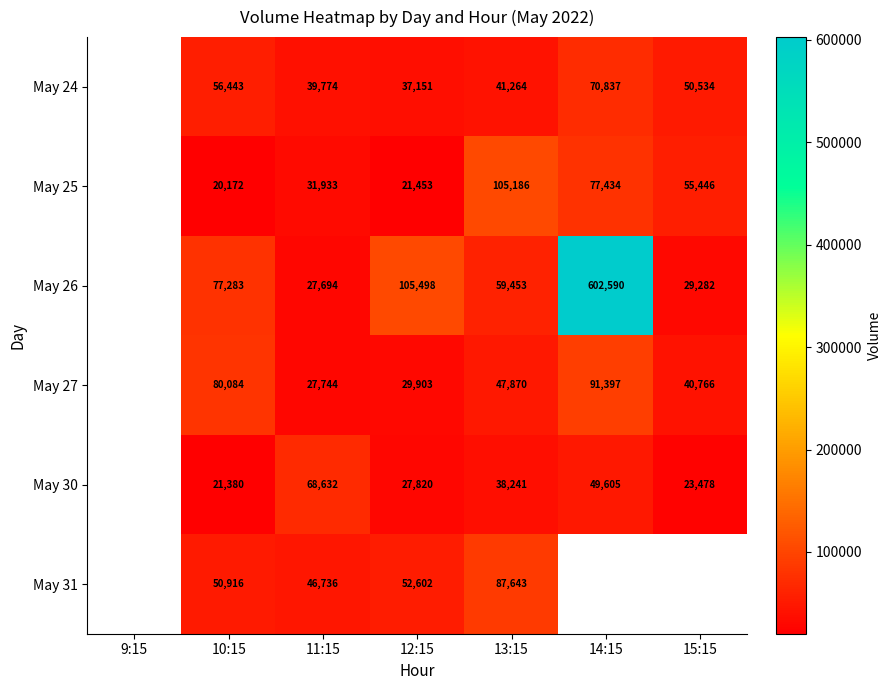

The value of May 30 at 12:15 is 48268. True or false?

False